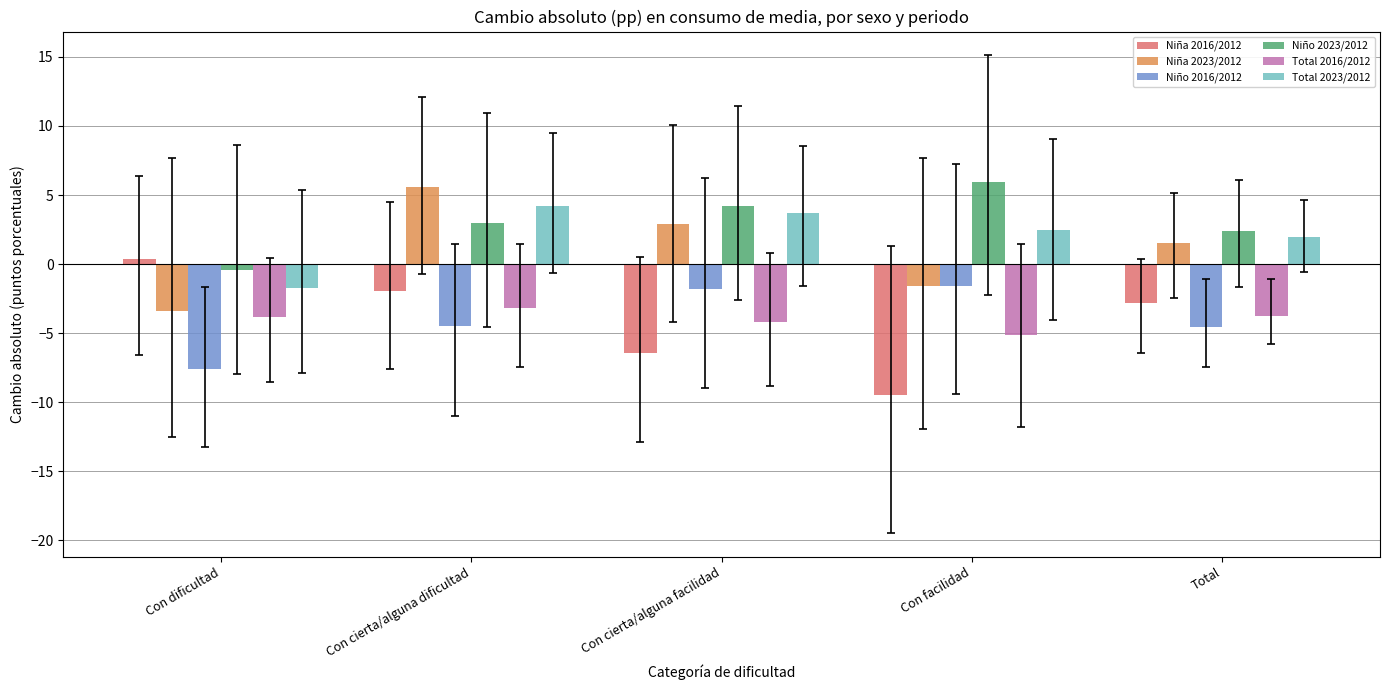

How many bars are there in total?

30